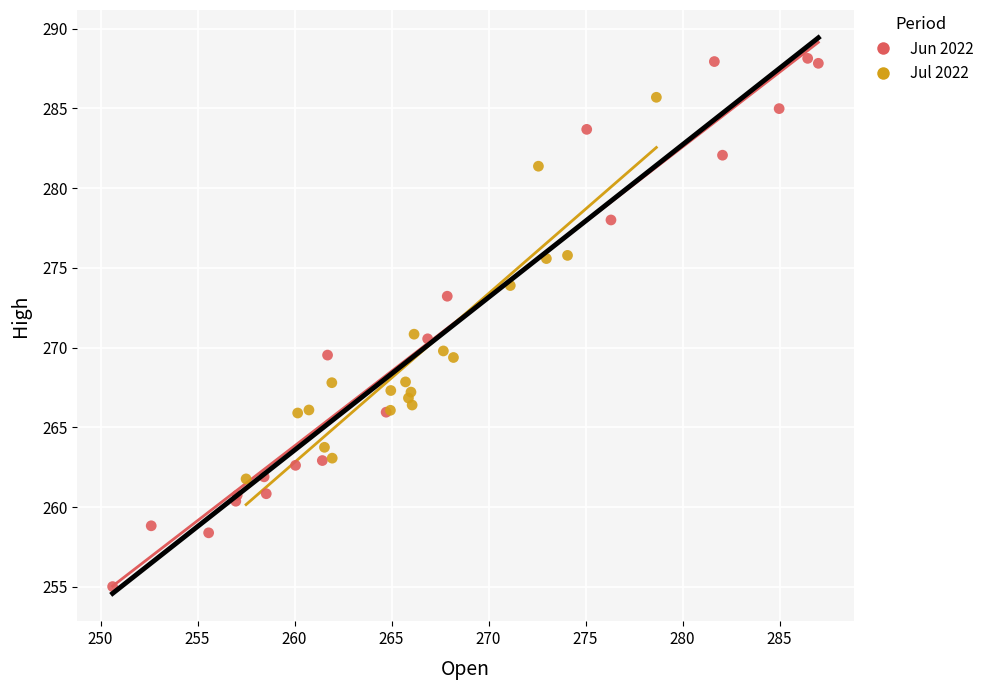

Which series has the largest Y range (max minus min)?

Jun 2022